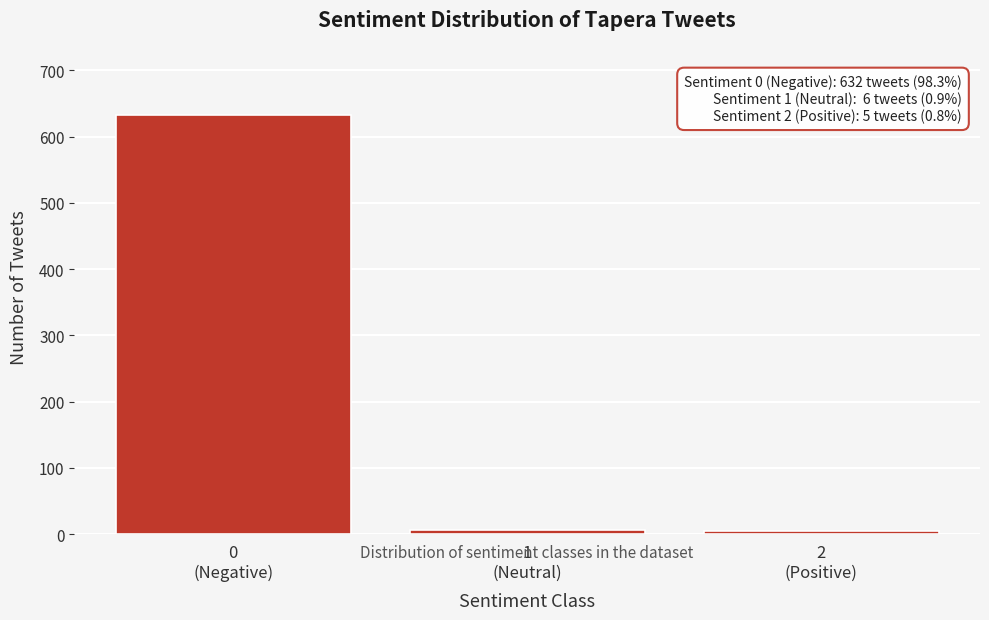

What is the greatest value displayed?

632